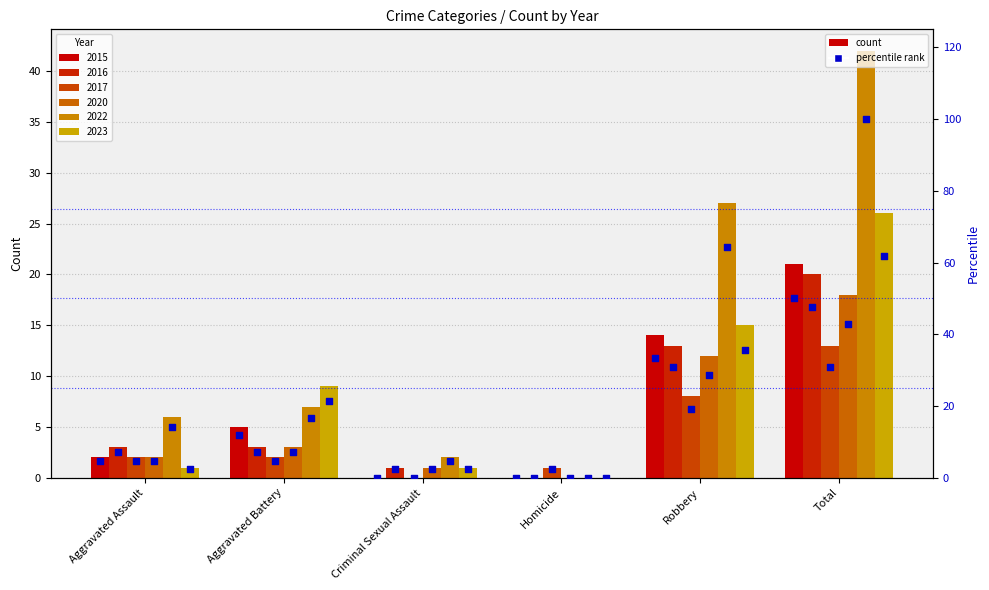

Which series has the largest Y range (max minus min)?

2022 percentile